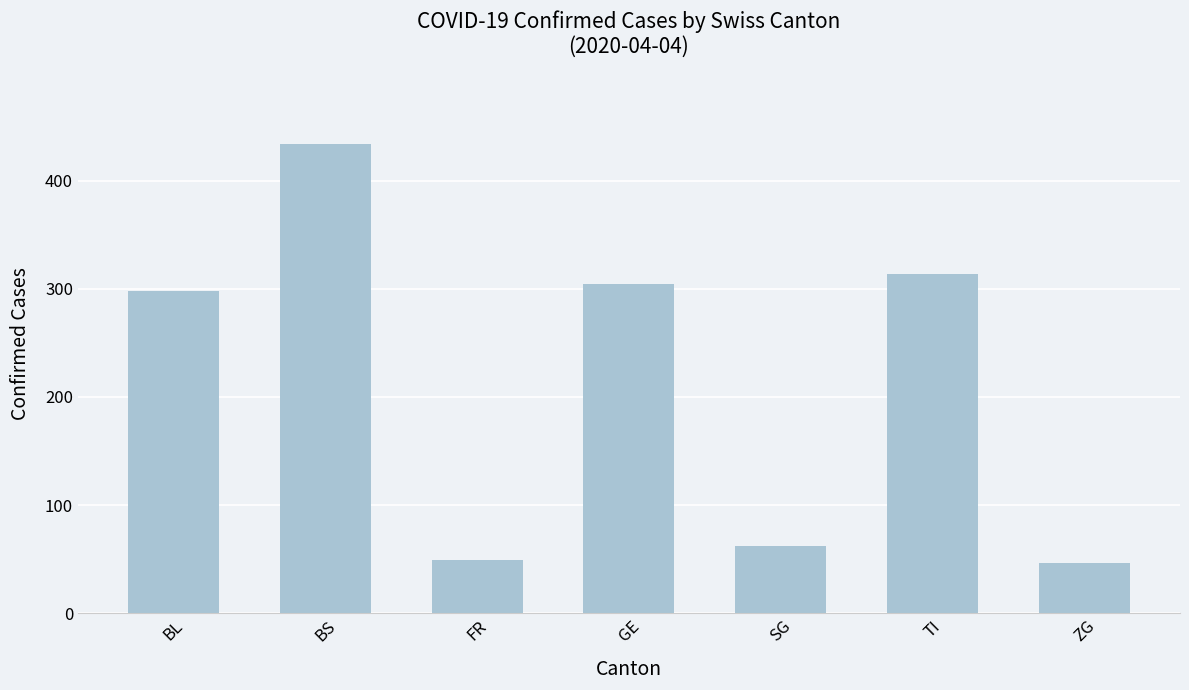

What is the minimum value shown in the chart?

46